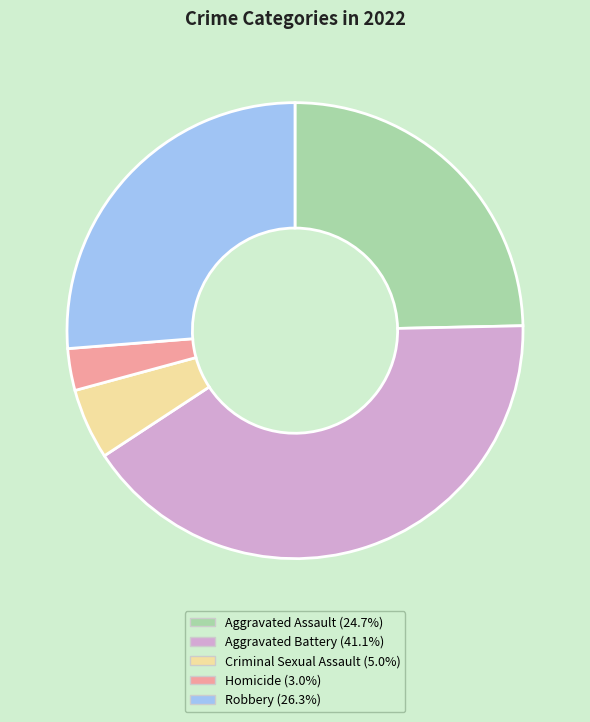

Rank the categories by value from highest to lowest.

Aggravated Battery, Robbery, Aggravated Assault, Criminal Sexual Assault, Homicide